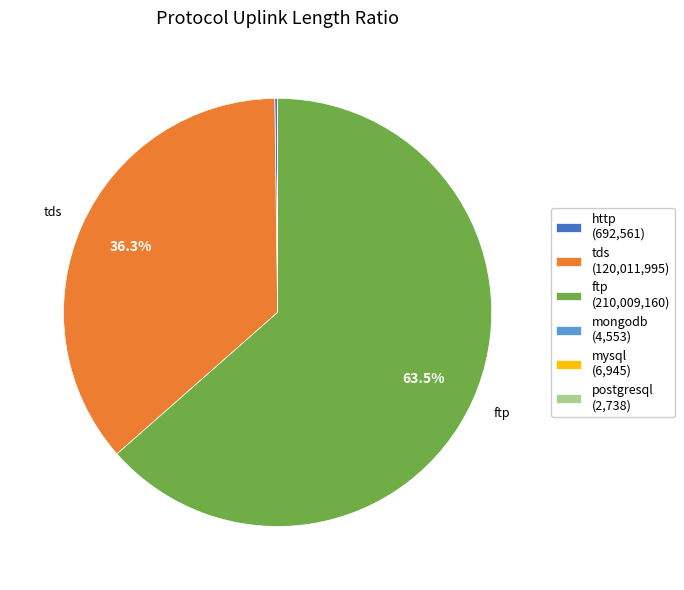

Is there any slice that represents more than half of the pie?

Yes